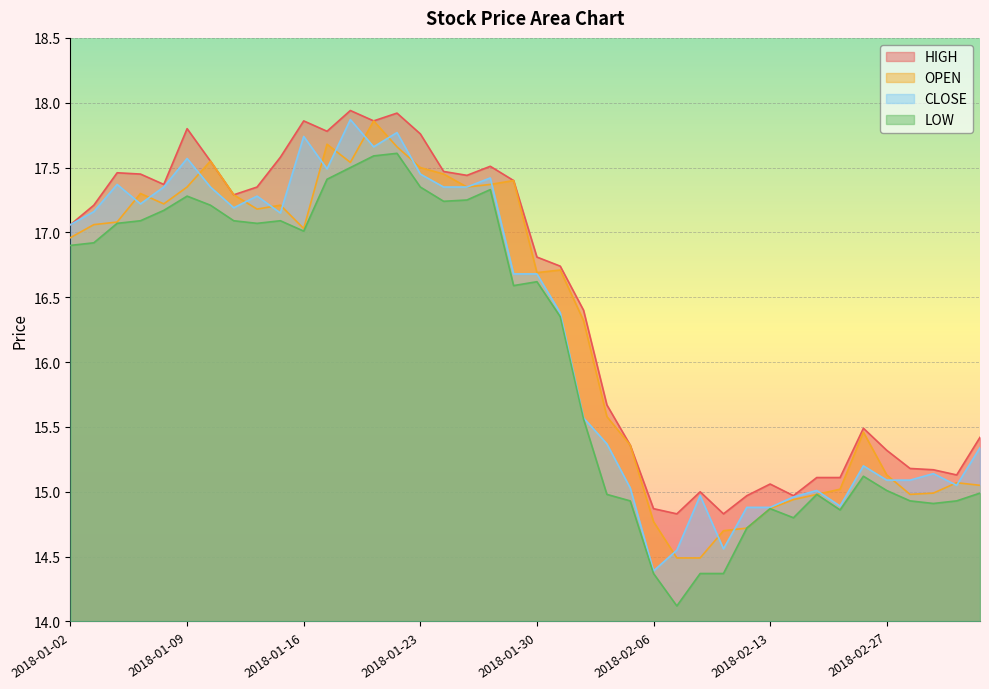

True or false: CLOSE has more than 2 points higher than both neighbors.

True